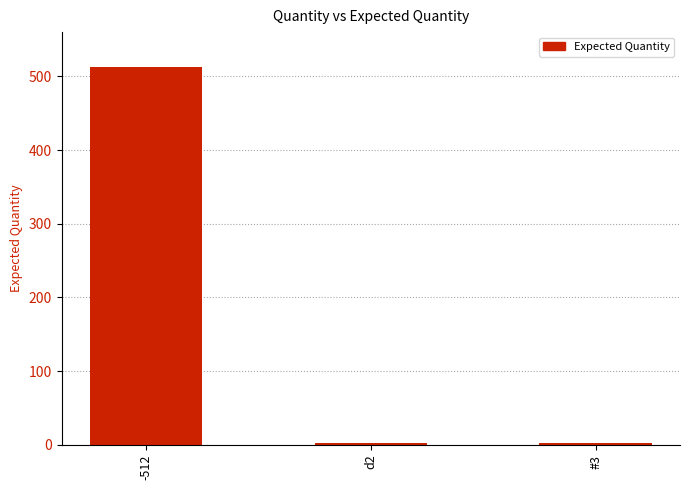

Where does the data first go above 3?

-512